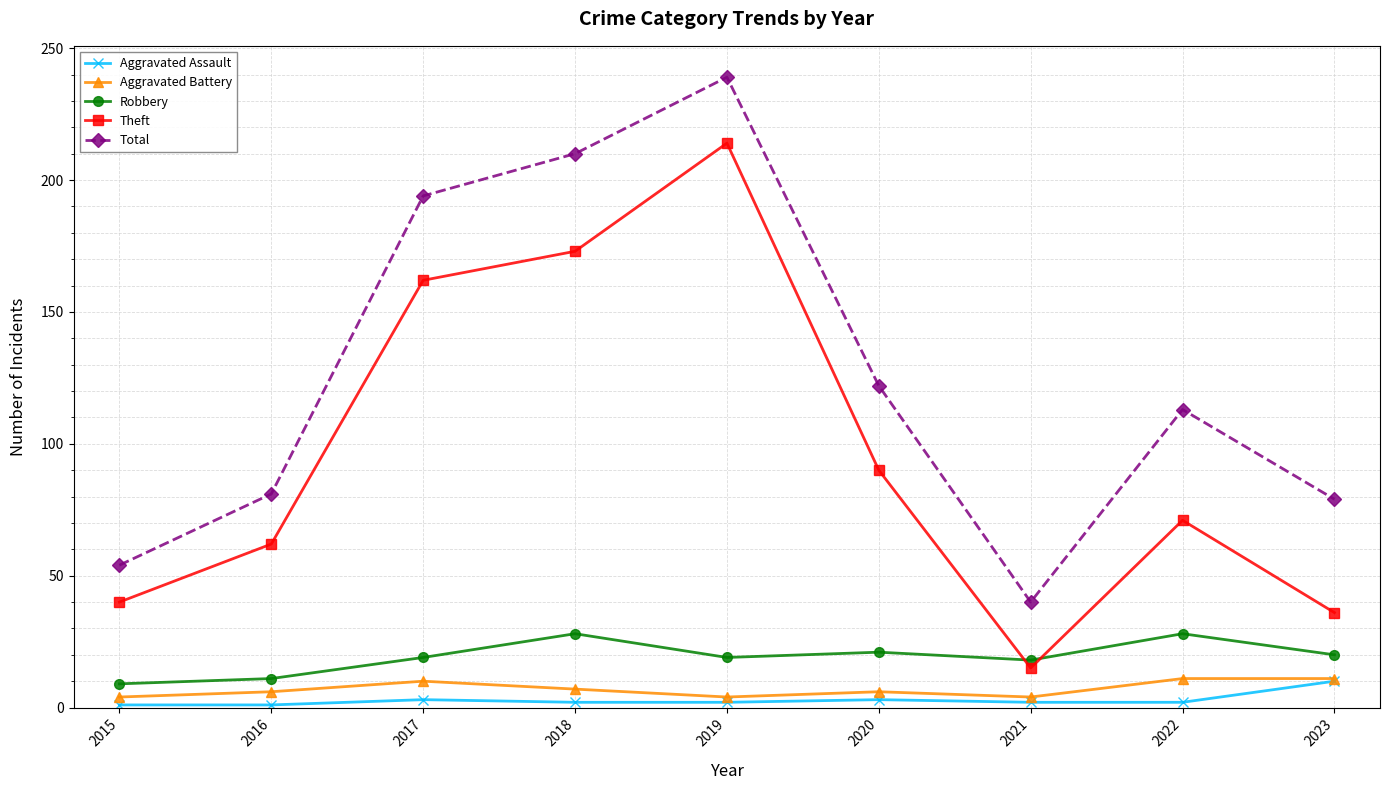

Between 2016 and 2018, which series saw the biggest shift?

Total